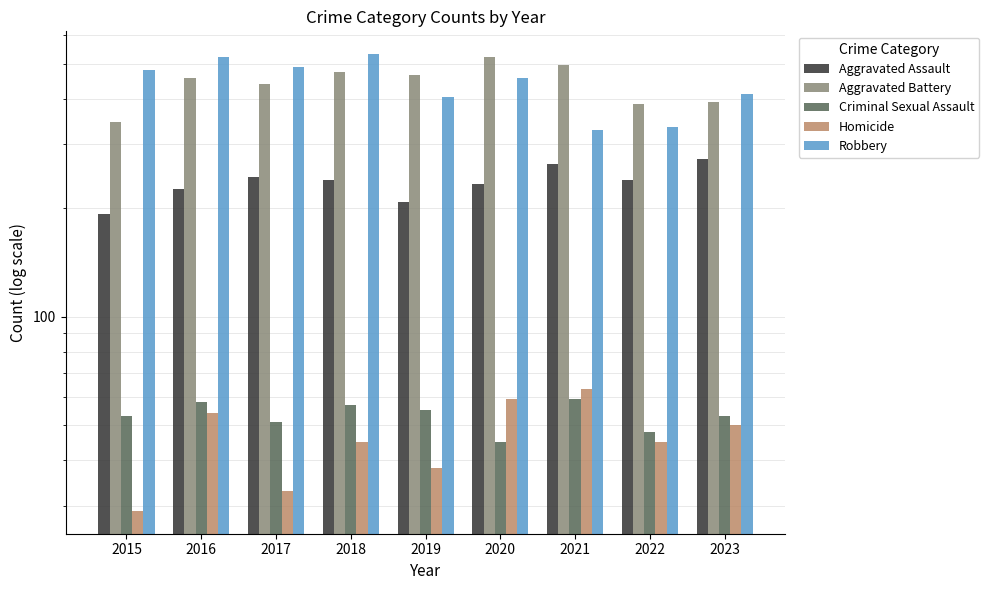

Count the Homicide values in the range 38 to 54.

5